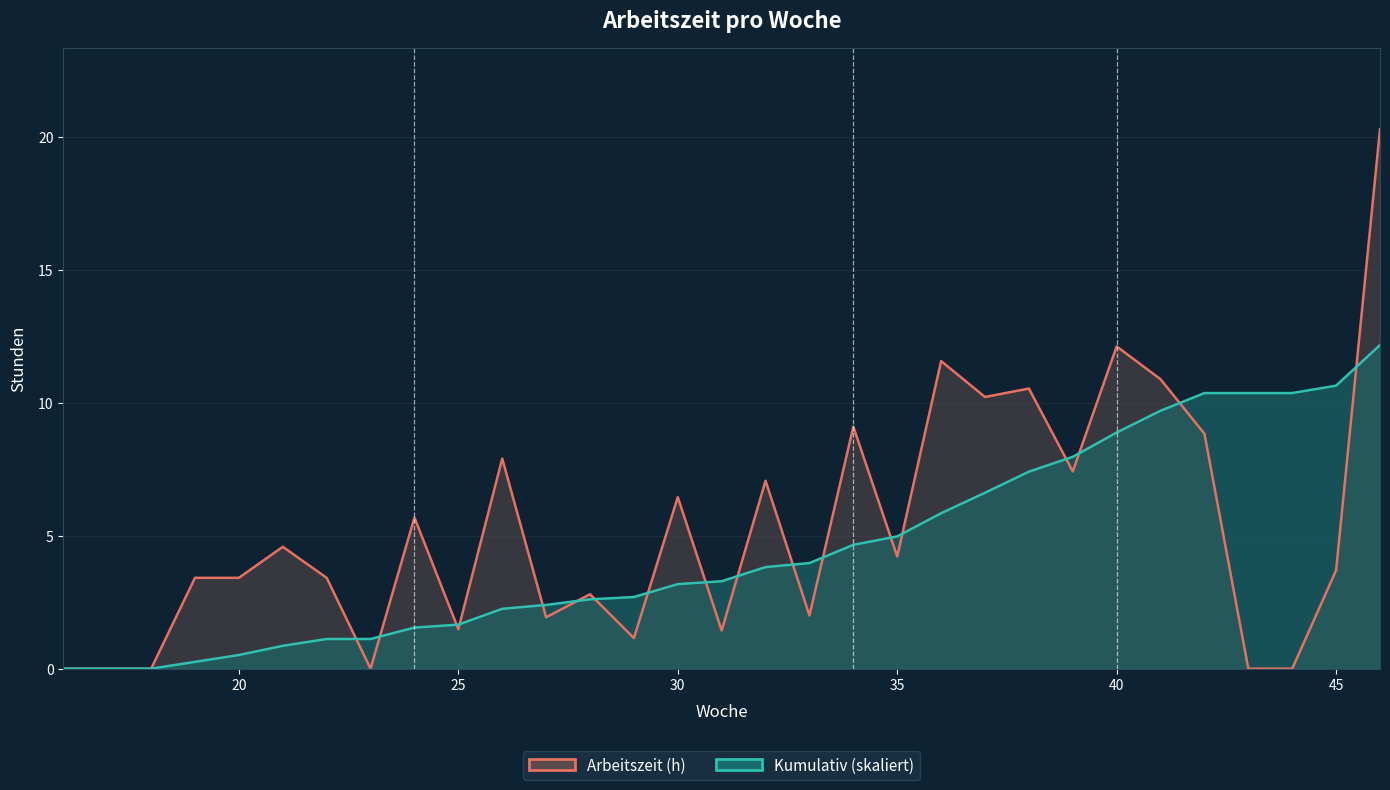

True or false: Arbeitszeit (h) has more than 1 interior local peaks.

True